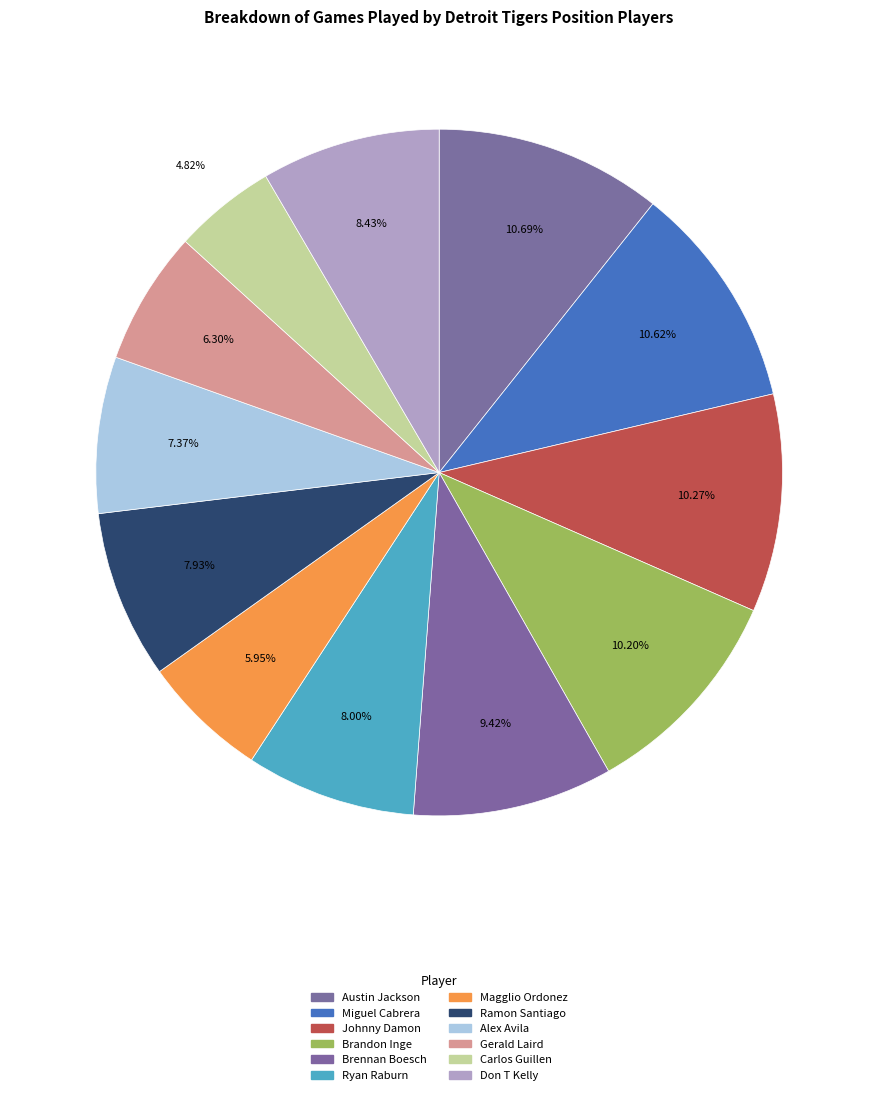

Does Miguel Cabrera represent more than half of the total?

No